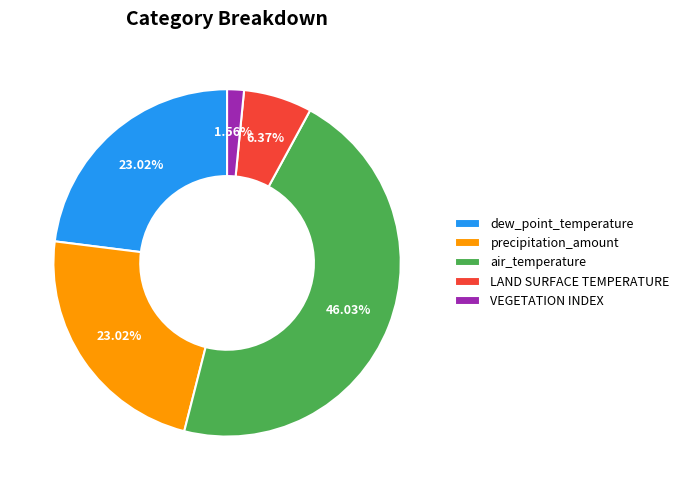

What is the largest slice in the pie chart?

air_temperature